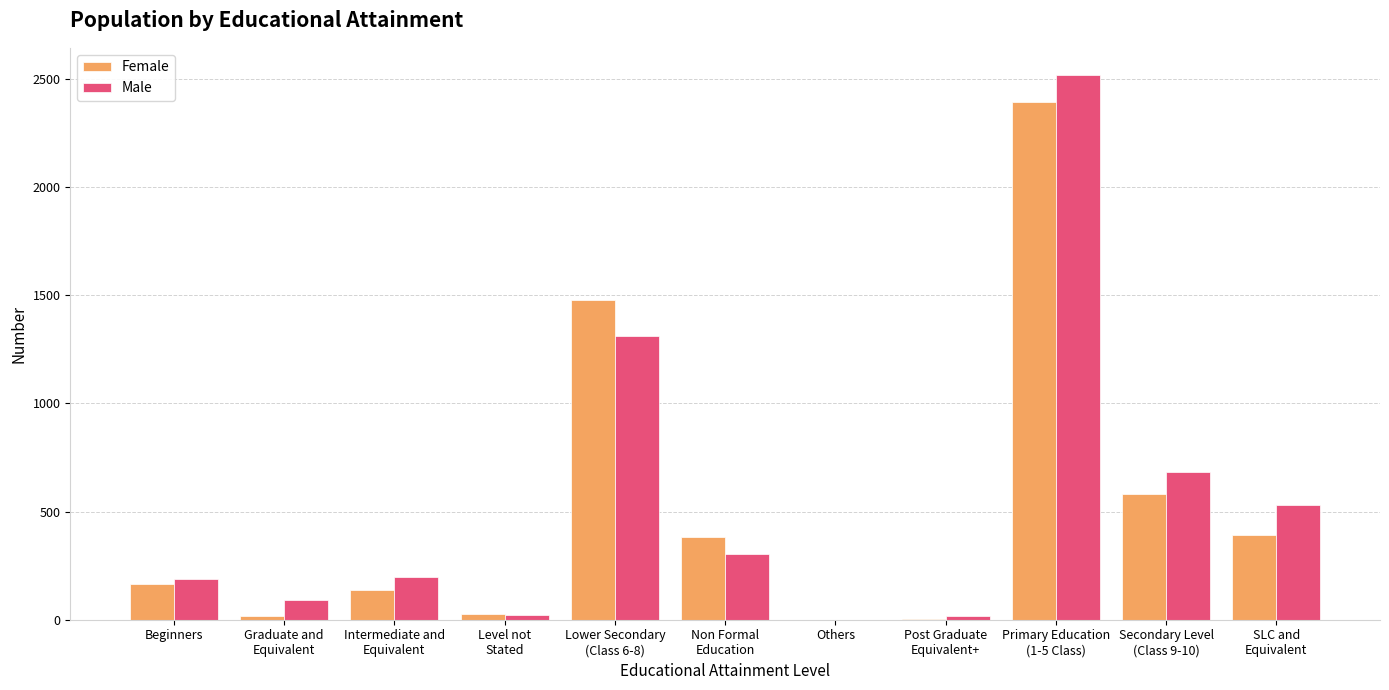

What is the approximate value of Female at Beginners?

165